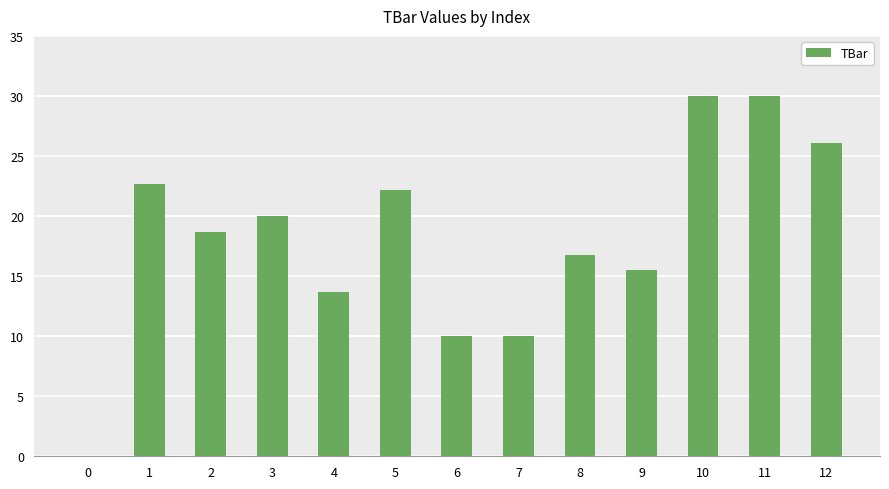

What is the ratio of the value at 4 to the value at 9?

0.9